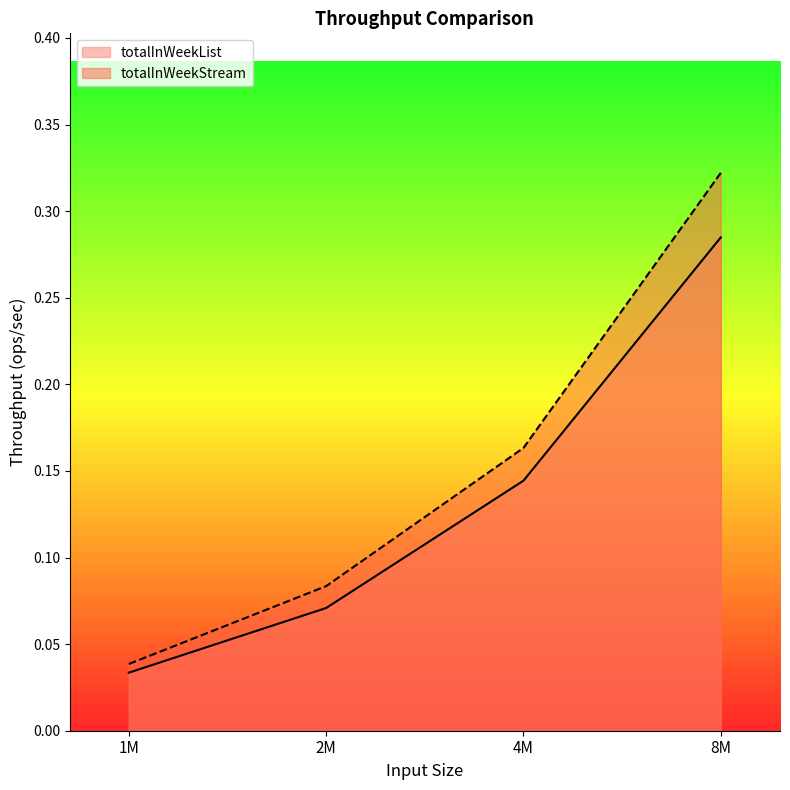

Which series has the largest total across all categories?

totalInWeekStream